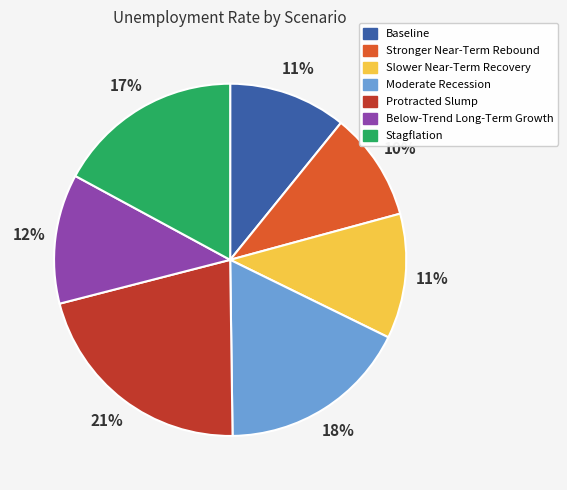

Which slice is the smallest?

Stronger Near-Term Rebound